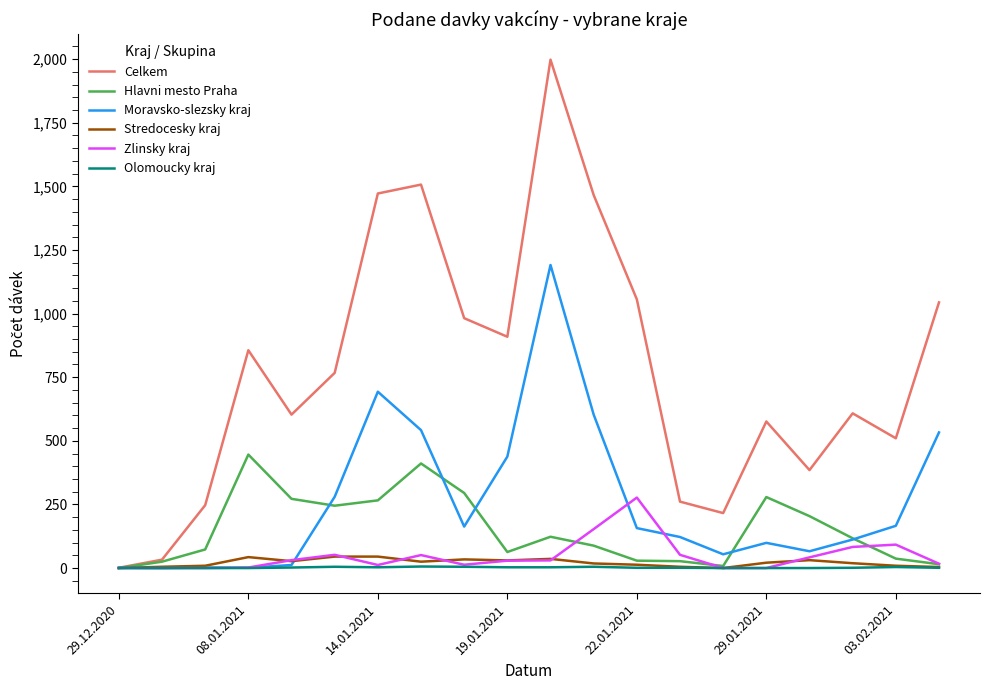

What is the greatest value displayed?

1998